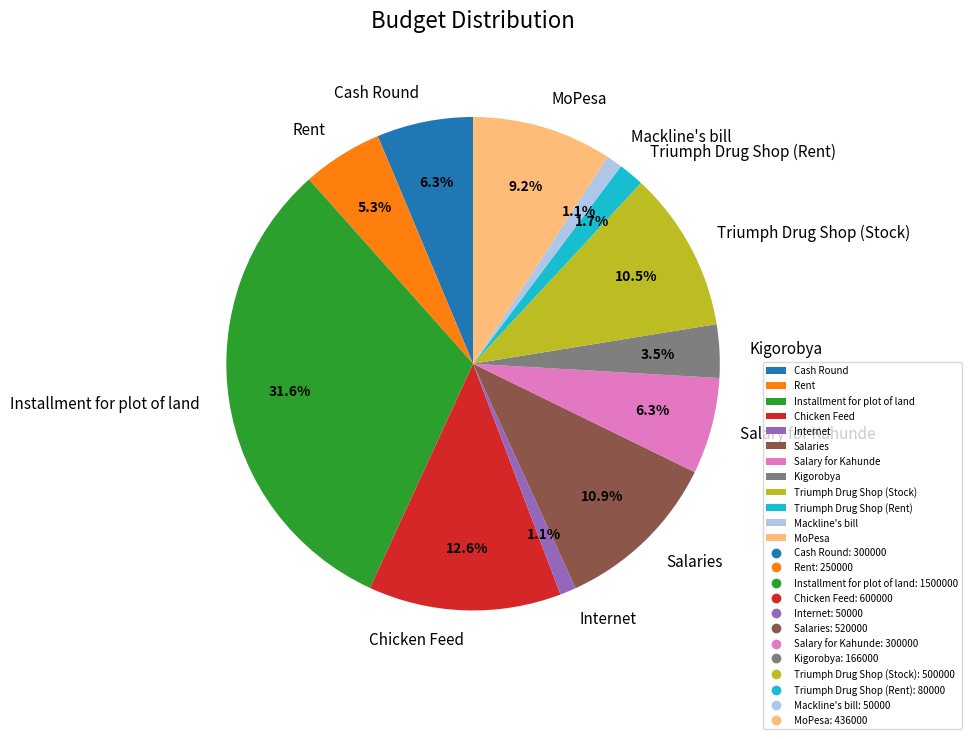

To the nearest percent, what is the average slice percentage?

8%